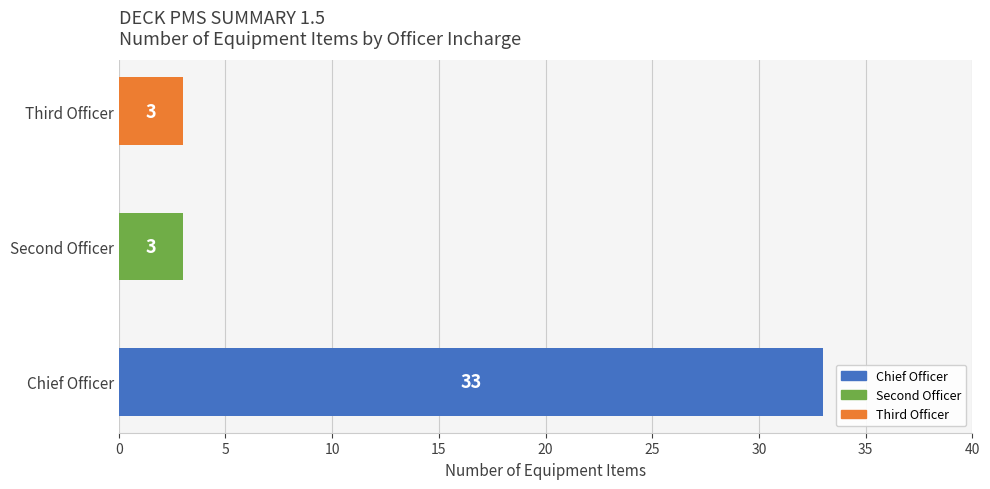

How many bars are there in total?

3